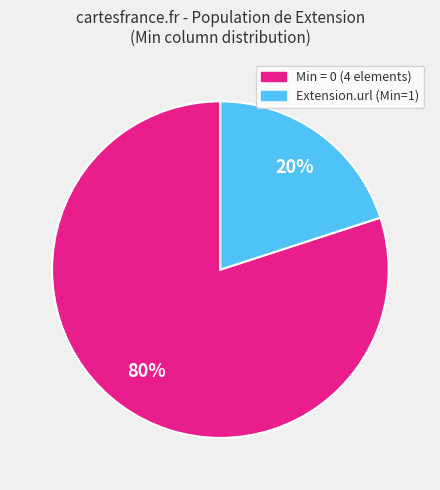

Is there any slice that represents more than half of the pie?

Yes